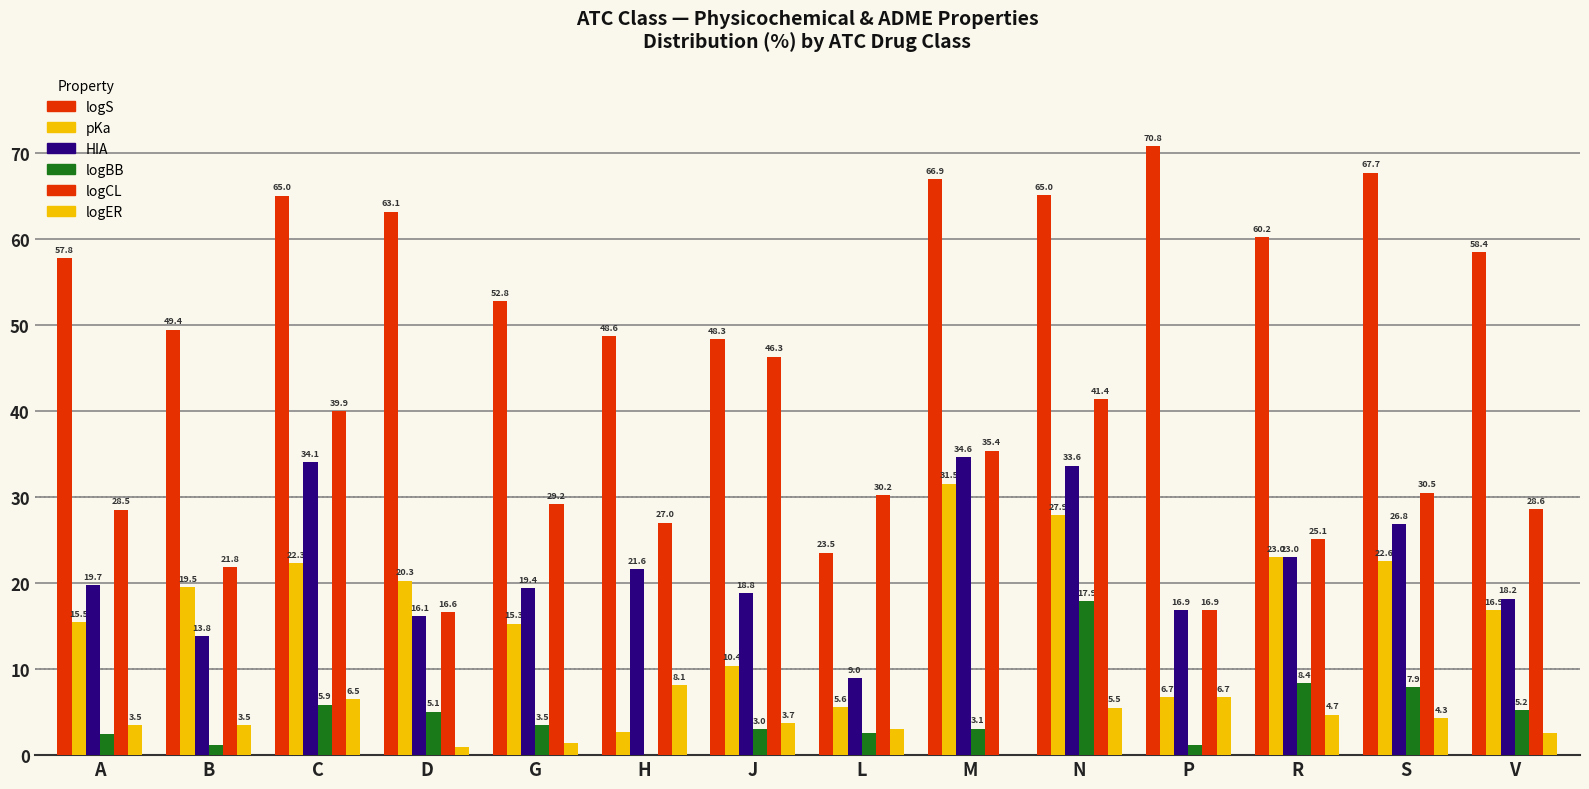

Which label corresponds to the smallest value in the chart?

H